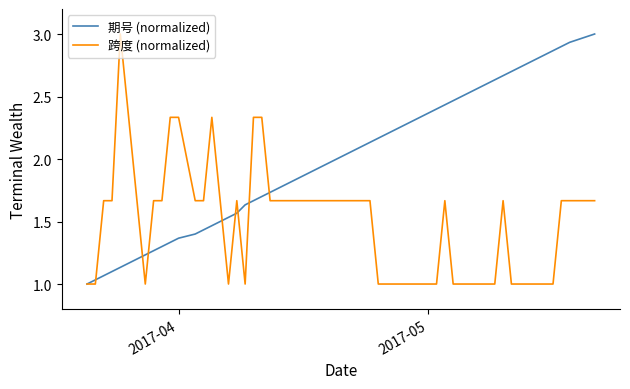

What is the highest value of the 跨度 (normalized) series?

3.0